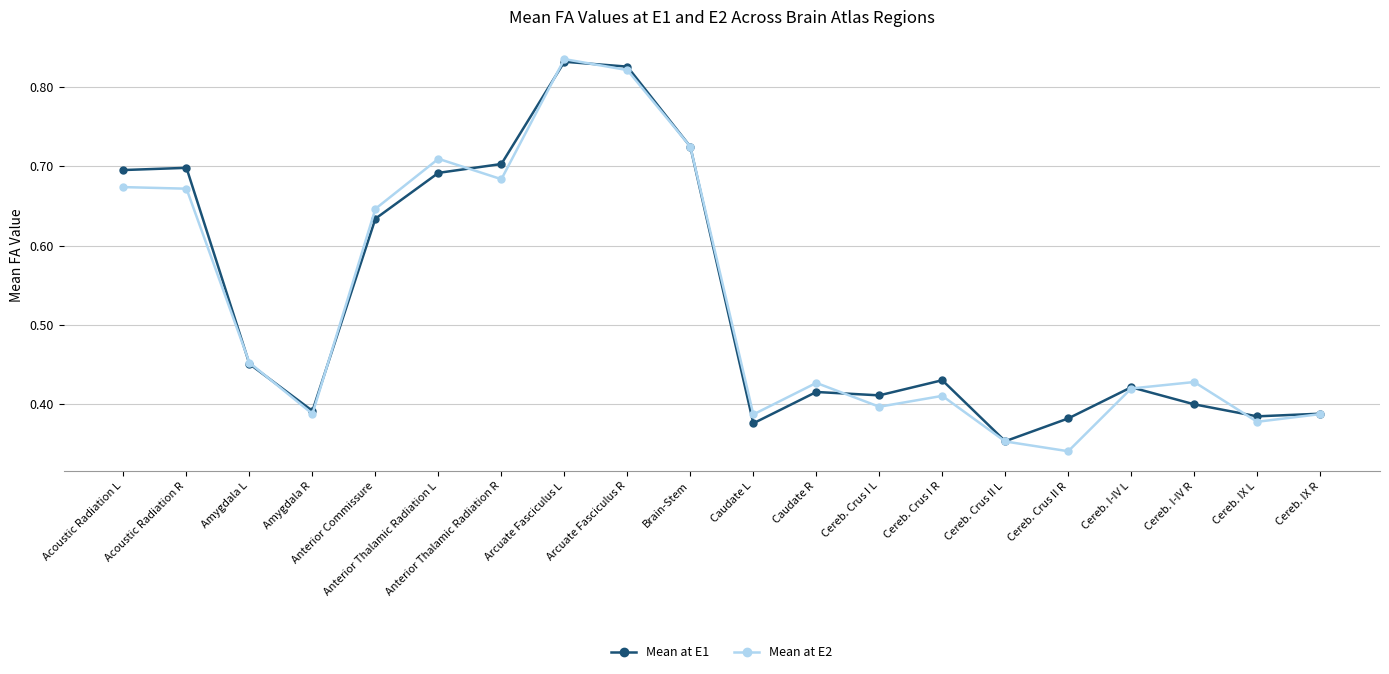

Is it true that Mean at E1 equals 0.4 at Cereb. IX R?

True